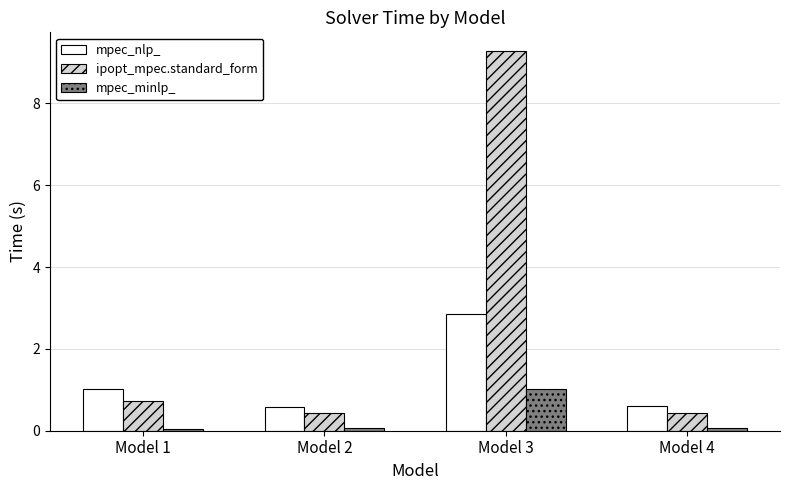

Which series has the widest spread of values?

ipopt_mpec.standard_form